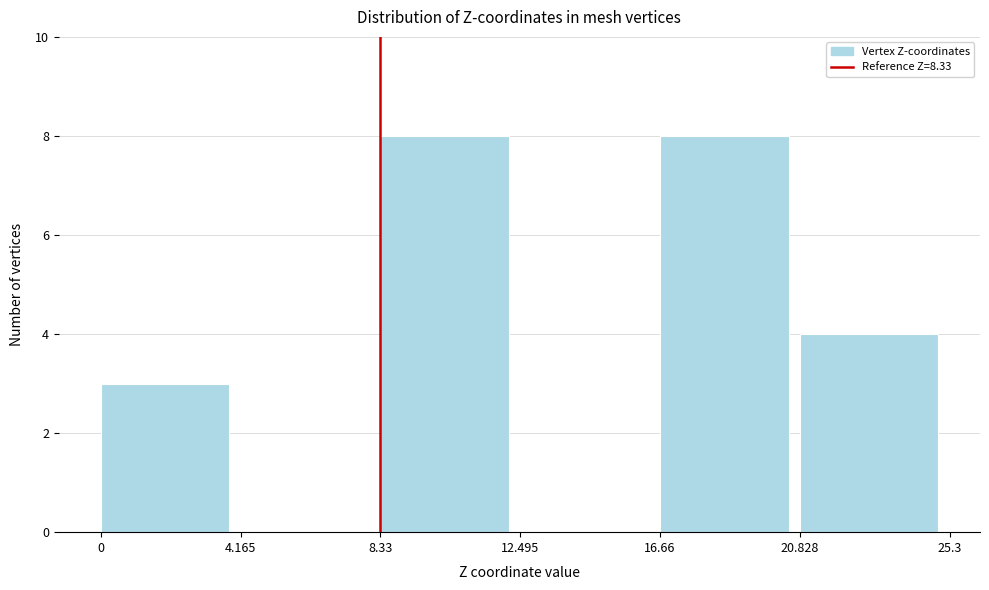

Reading left to right, list every bar in this chart as the range it spans on the x-axis followed by its height. The values are not printed on the chart, so give them approximately, as read against the axis.

0 to 4.165: 3
4.165 to 8.33: 0
8.33 to 12.495: 8
12.495 to 16.66: 0
16.66 to 20.828: 8
20.828 to 25.3: 4